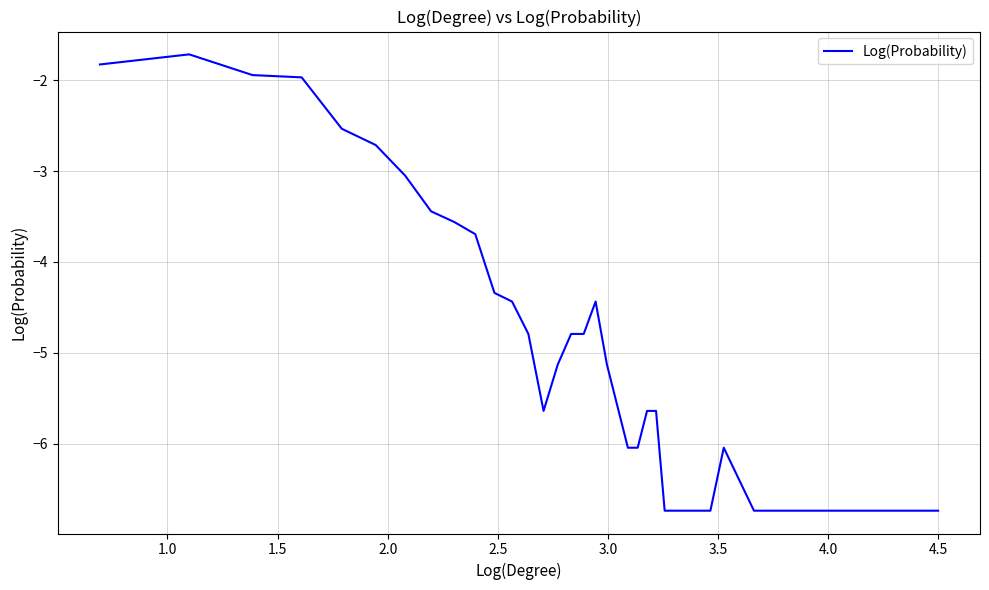

What is the greatest value displayed?

-1.7